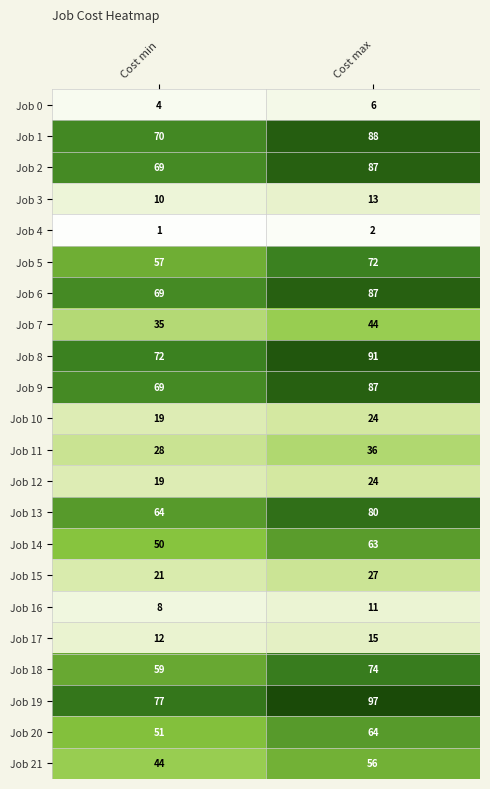

Where is Job 1 nearest to the value 79?

Cost min